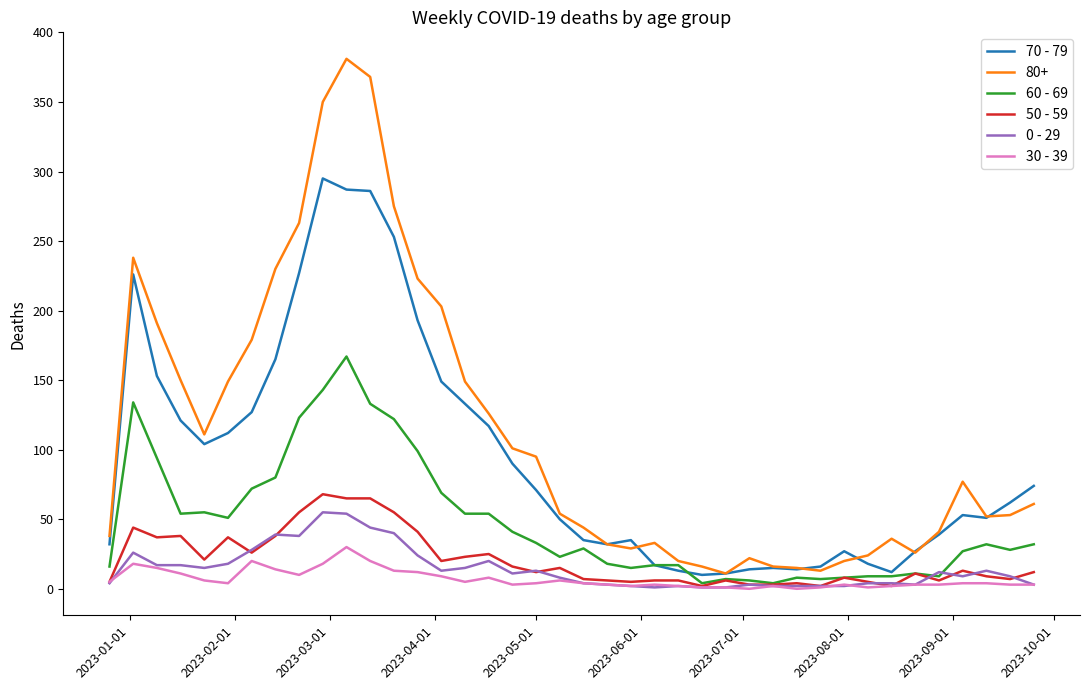

Which series has the largest total across all categories?

80+